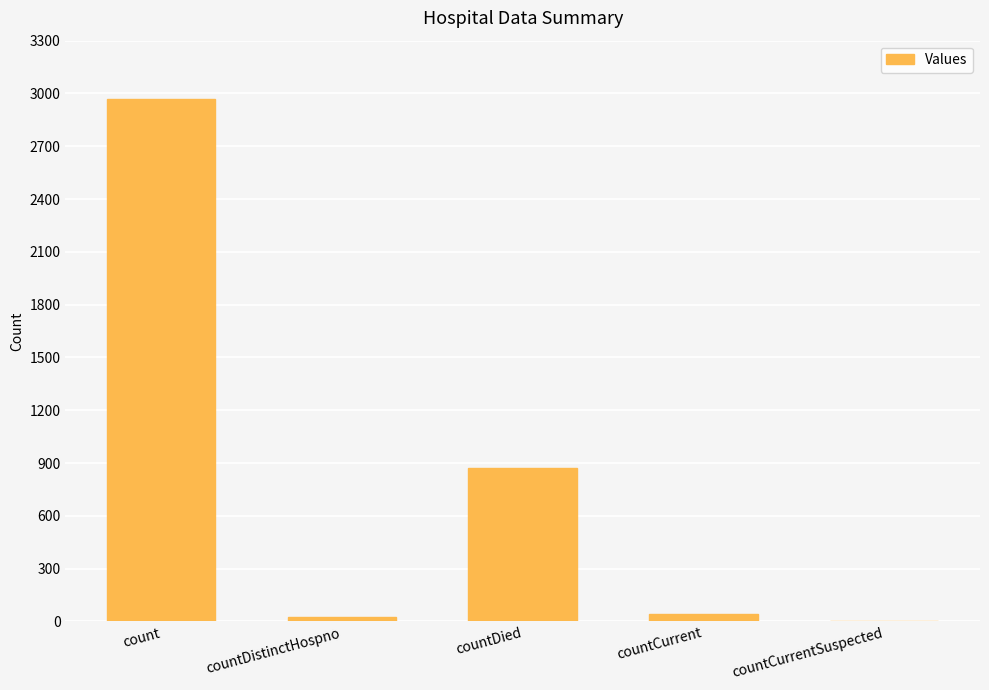

What is the greatest value displayed?

2966